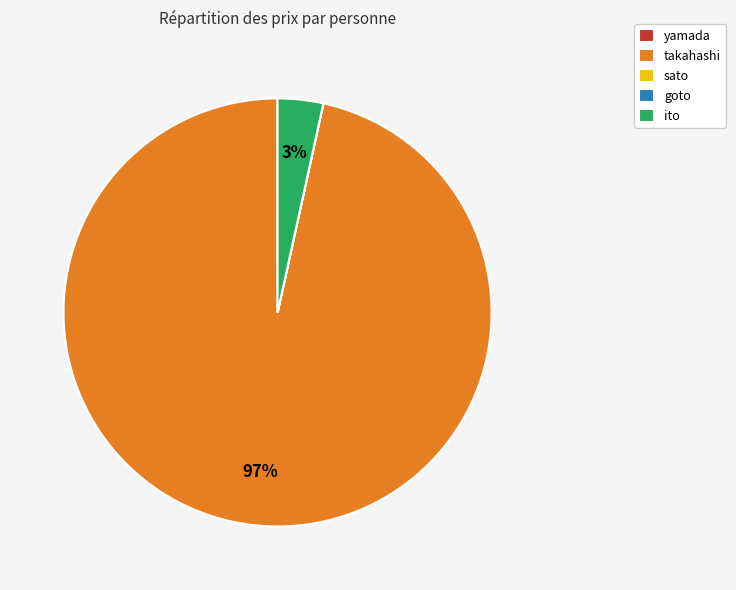

Is the sum of takahashi and ito greater than half?

Yes